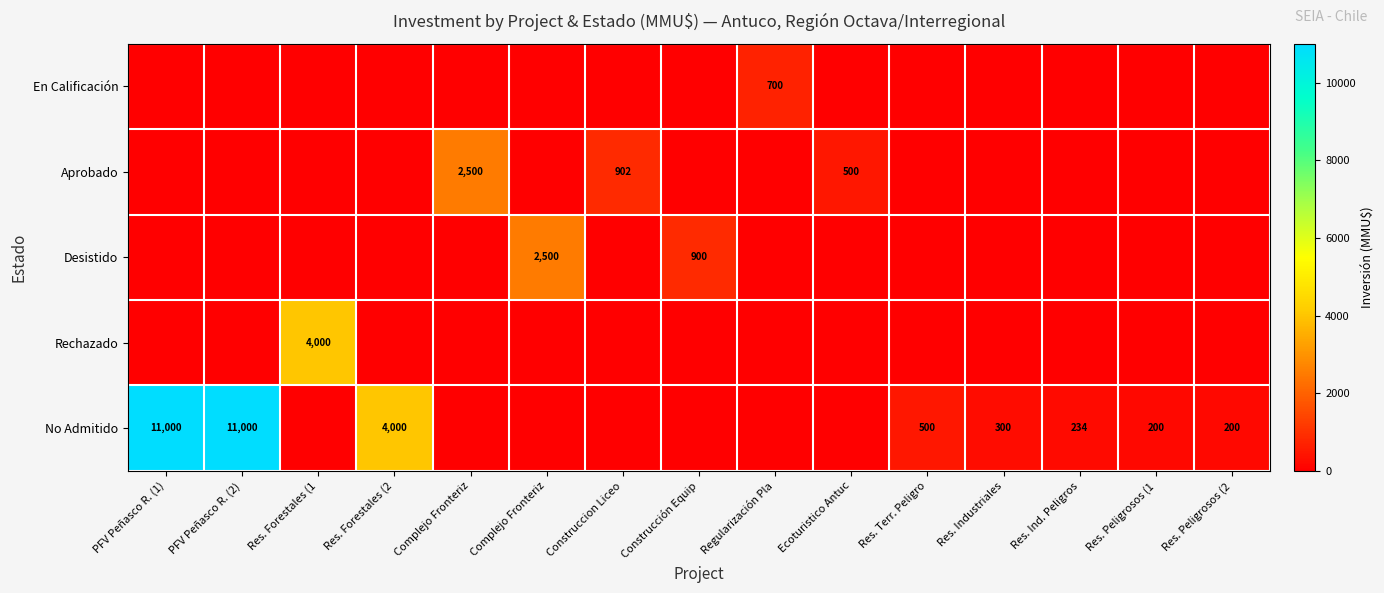

What is the total value across all series at Complejo Fronteriz?

2500